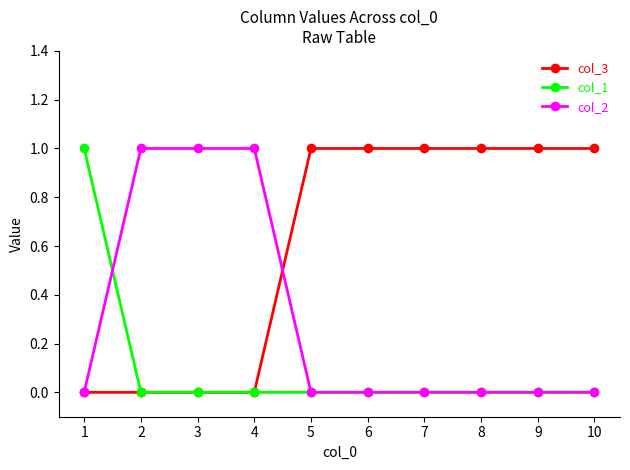

List the series in order of their overall mean, lowest first.

col_1, col_2, col_3